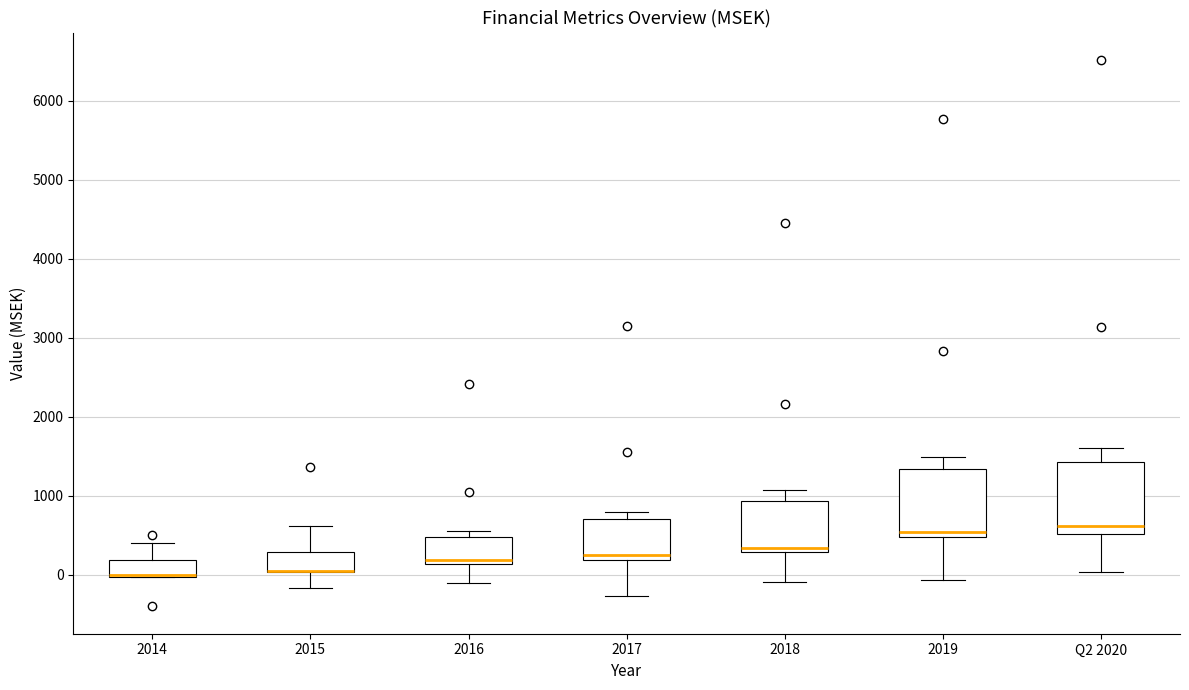

Reading left to right, read every box against the y-axis: the position of its median line, the range the box covers, and the ends of its whiskers. The values are not printed on the chart, so give them approximately, as read against the axis.

2014: median 0 (drawn on the box's lower edge), box 0 to 200, whiskers 0 to 400
2015: median 100 (drawn on the box's lower edge), box 0 to 300, whiskers -200 to 600
2016: median 200, box 100 to 500, whiskers -100 to 600
2017: median 200 (just above the box's lower edge), box 200 to 700, whiskers -300 to 800
2018: median 300 (just above the box's lower edge), box 300 to 900, whiskers -100 to 1100
2019: median 500 (just above the box's lower edge), box 500 to 1300, whiskers -100 to 1500
Q2 2020: median 600, box 500 to 1400, whiskers 0 to 1600